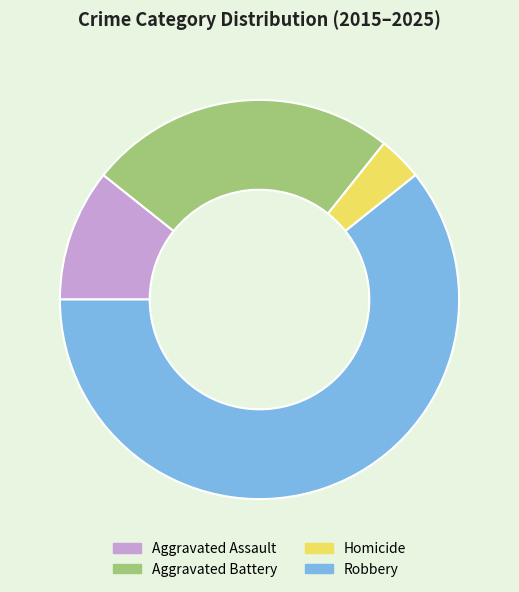

Is there a majority slice in this chart?

Yes